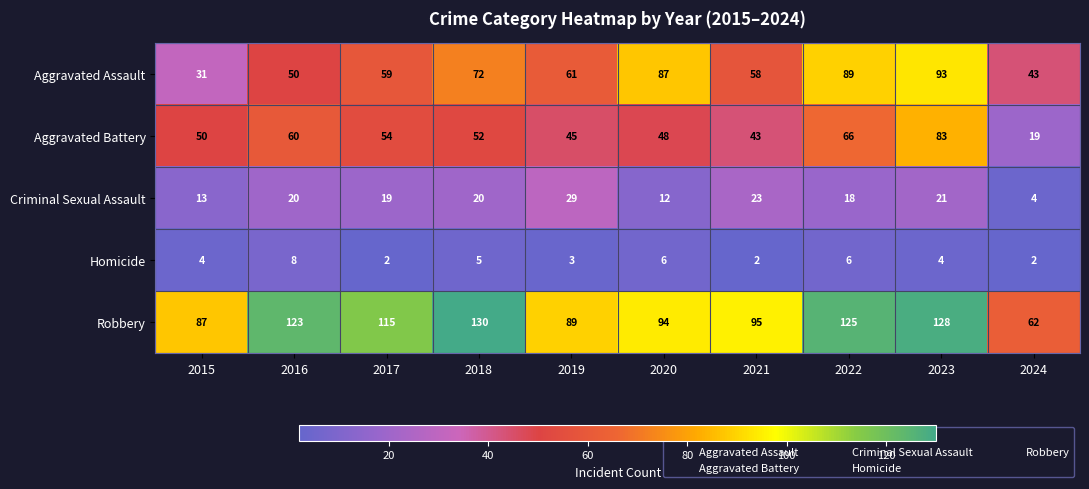

Which series changed the most between 2021 and 2023?

Aggravated Battery